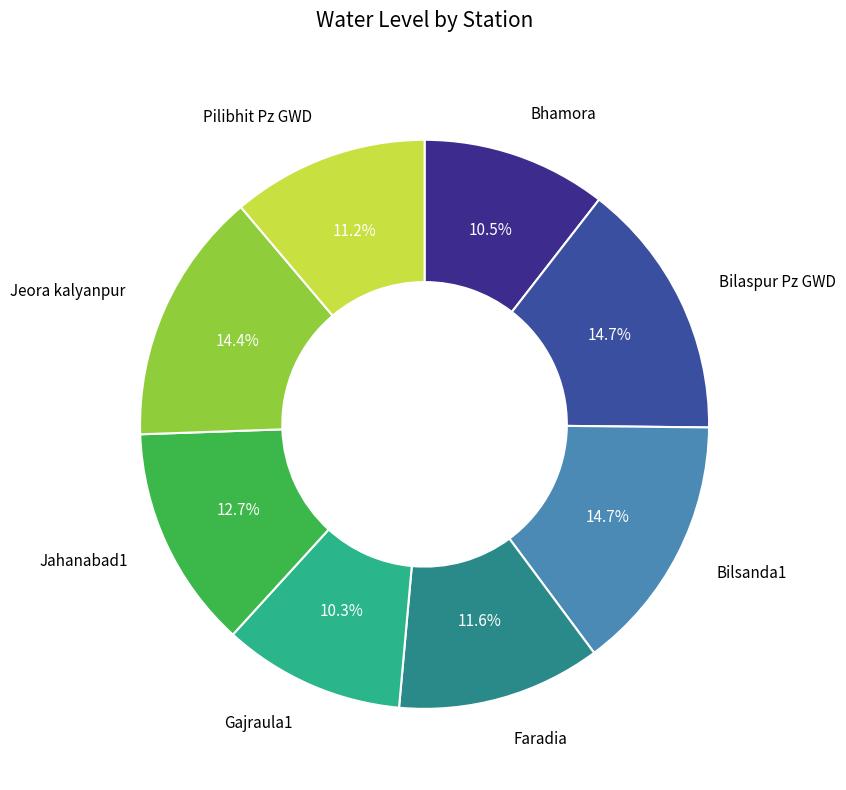

Is there any slice that represents more than half of the pie?

No